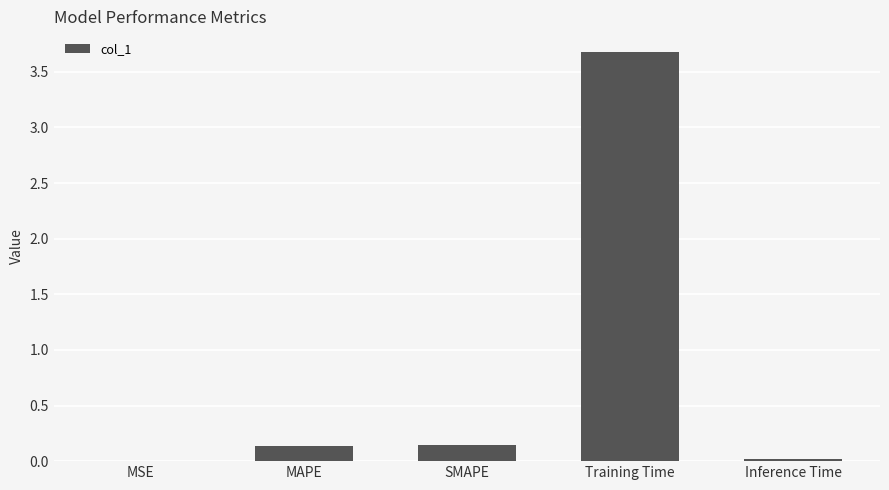

True or false: the data shows 3.7 at Training Time.

True